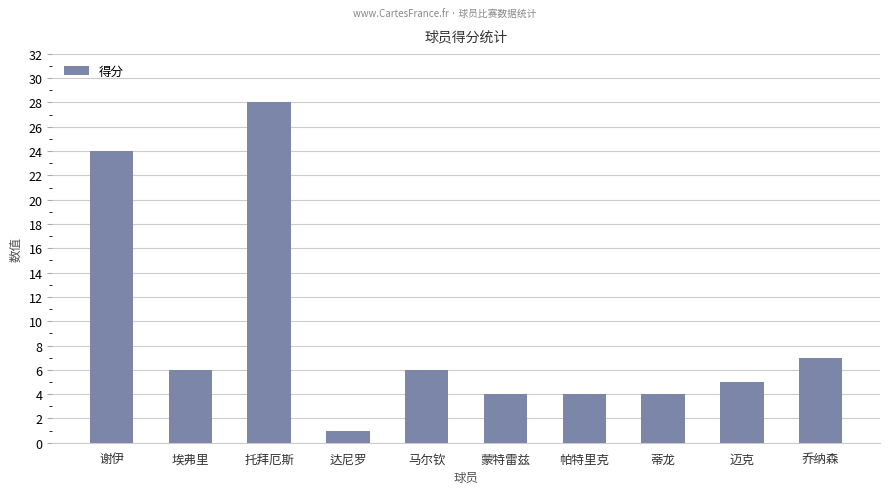

What is the label of the 7th bar from the right?

达尼罗